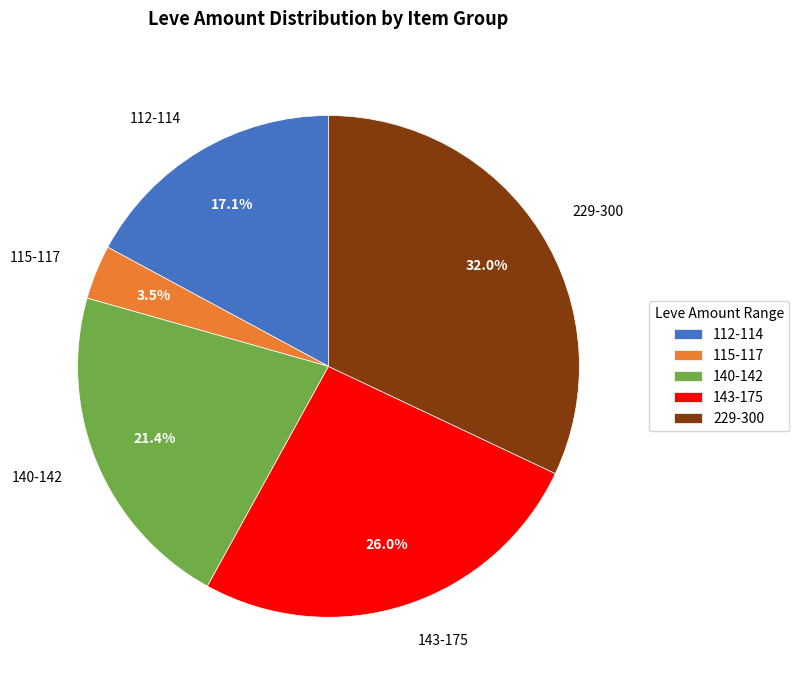

Which slice is the largest?

229-300